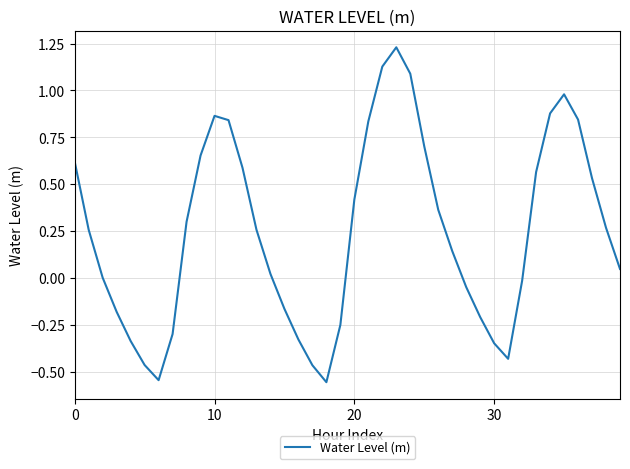

How many lines are shown in the chart?

1